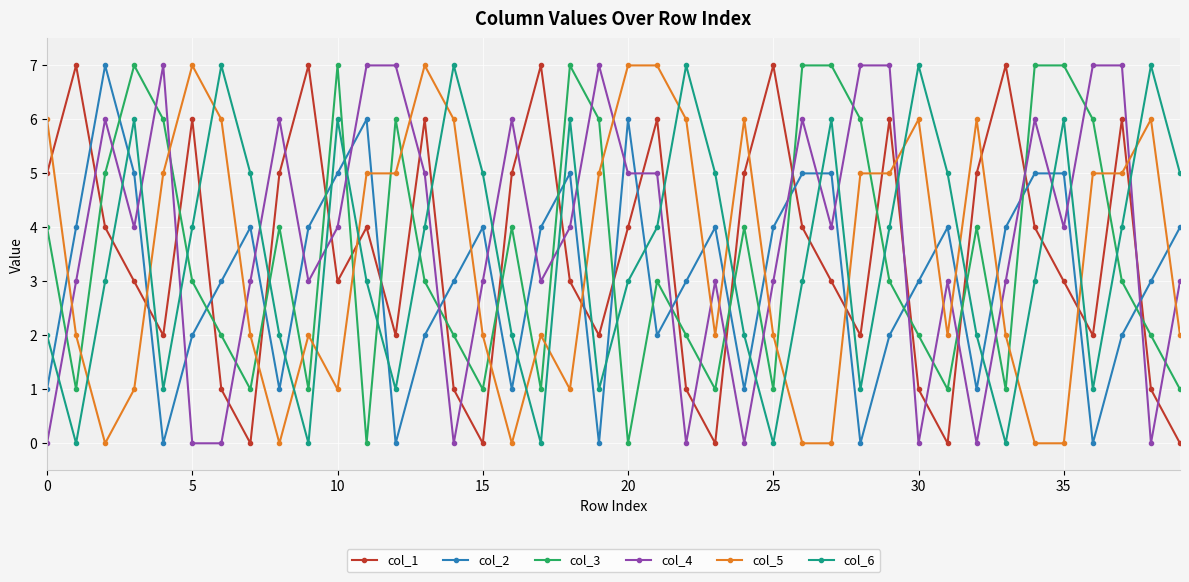

What is the maximum value shown in the chart?

7